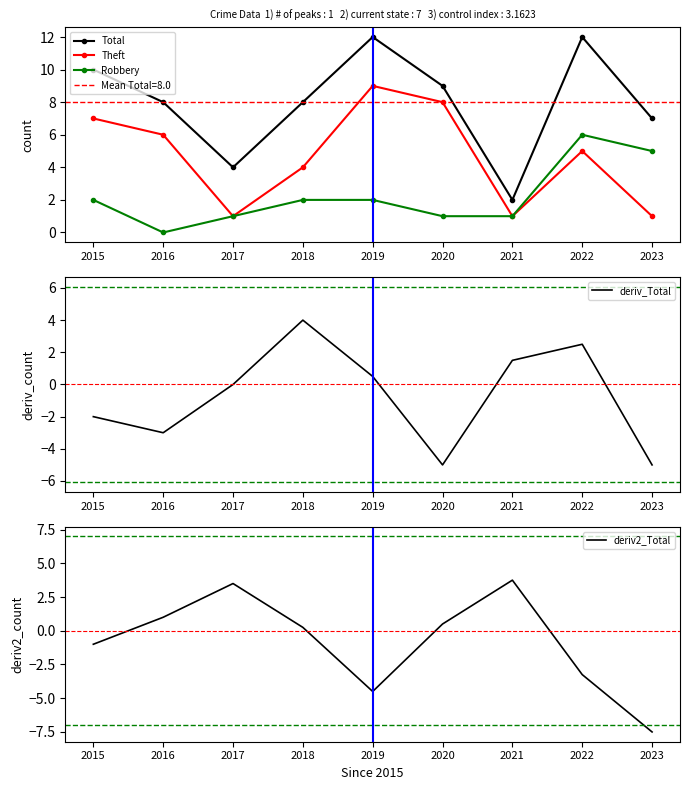

How many data points in deriv2_Total are less than 0?

4